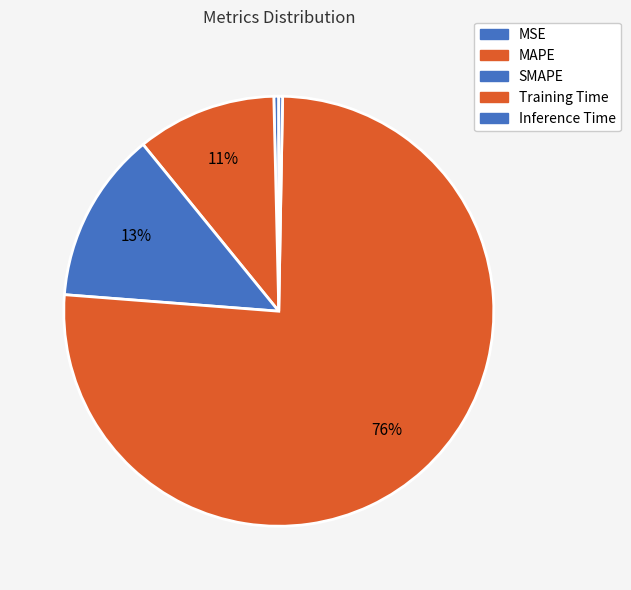

Between Inference Time and MAPE, which is larger?

MAPE